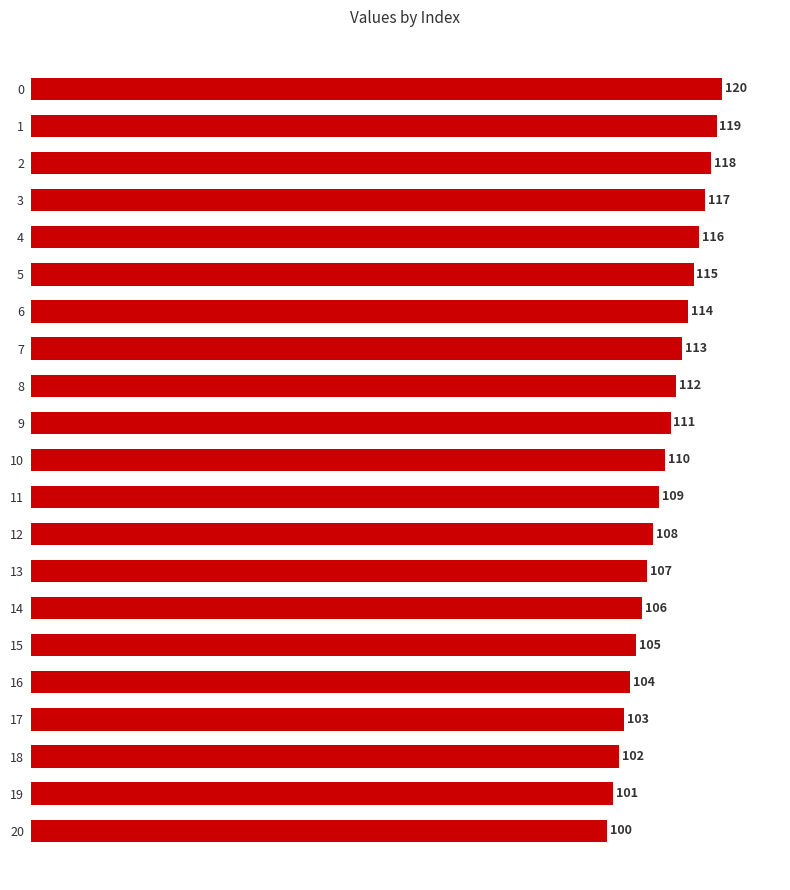

What is the value of the 18th bar from the top?

103